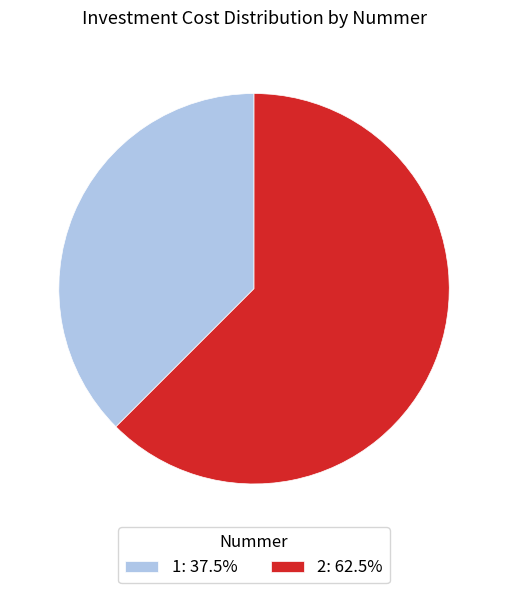

Rank the categories by value from highest to lowest.

2, 1